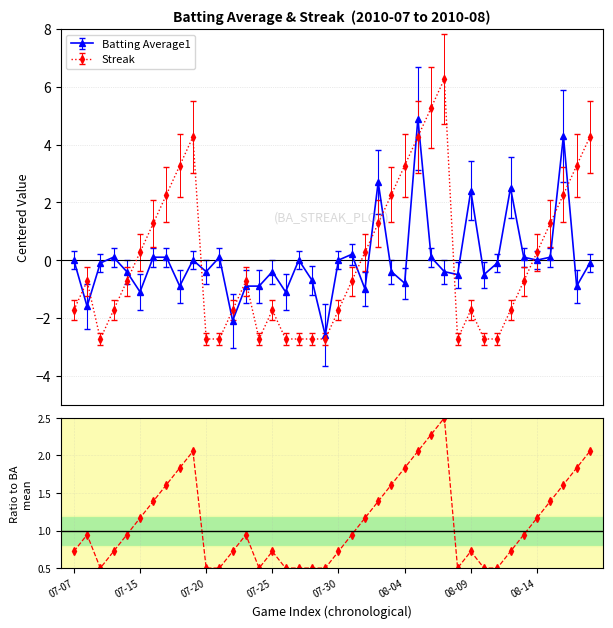

True or false: the data has more than 2 interior local peaks.

True